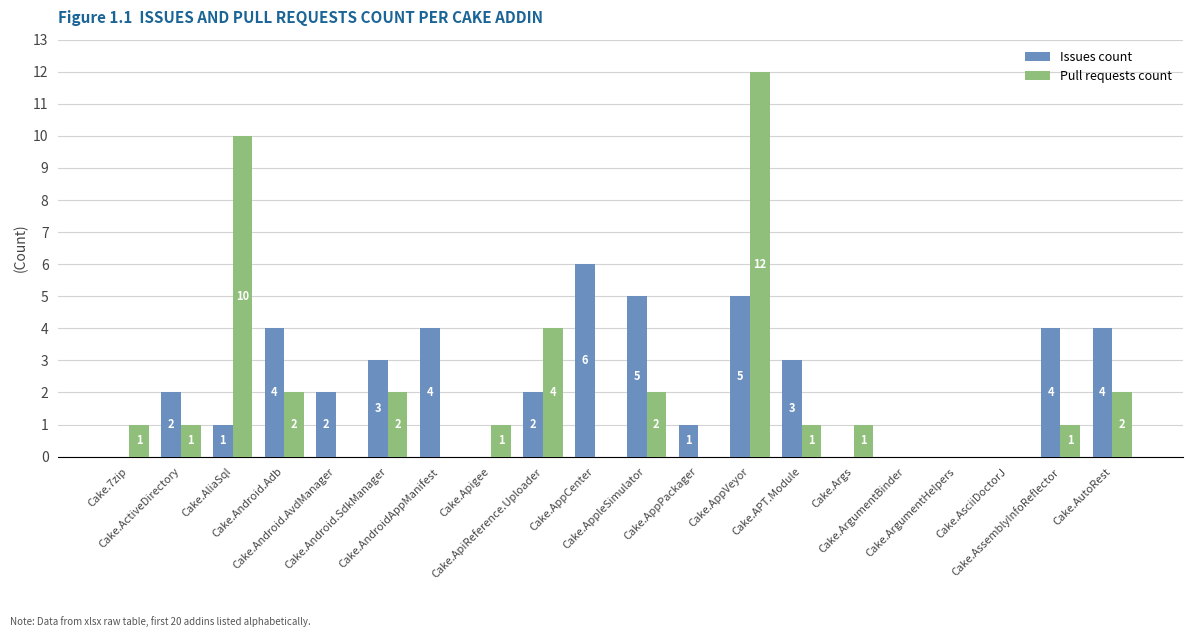

What is the total value across all series at Cake.Android.Adb?

6